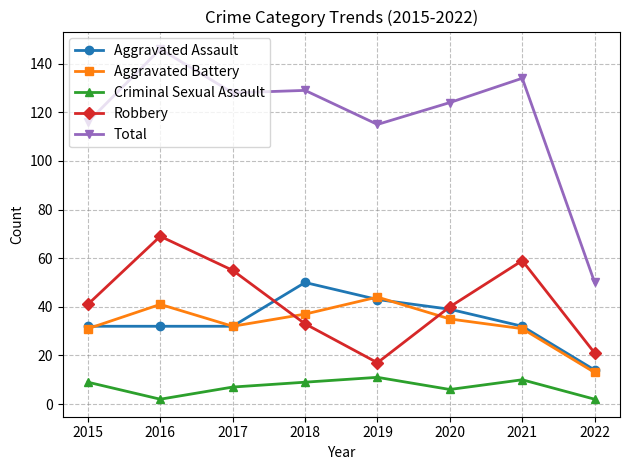

What is the lowest value of the Criminal Sexual Assault series?

2